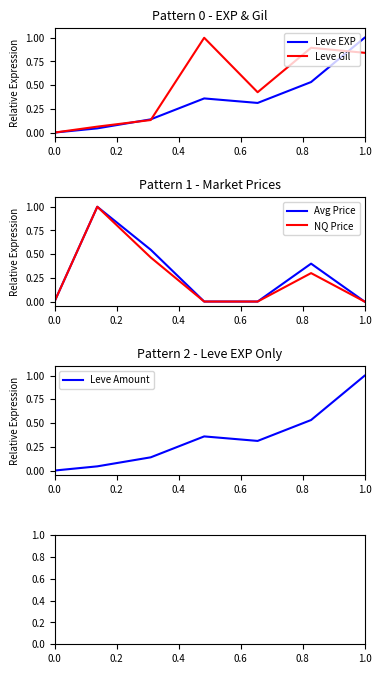

Is it true that Leve Amount equals 0.7 at 1.0?

False